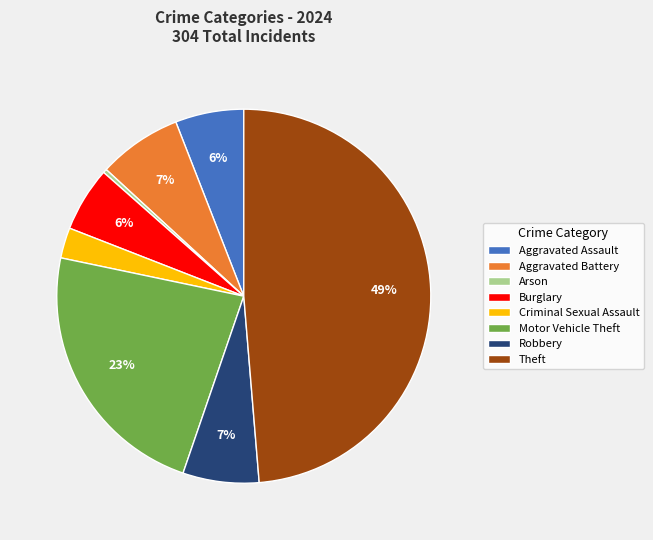

Is Aggravated Assault the majority of the pie?

No